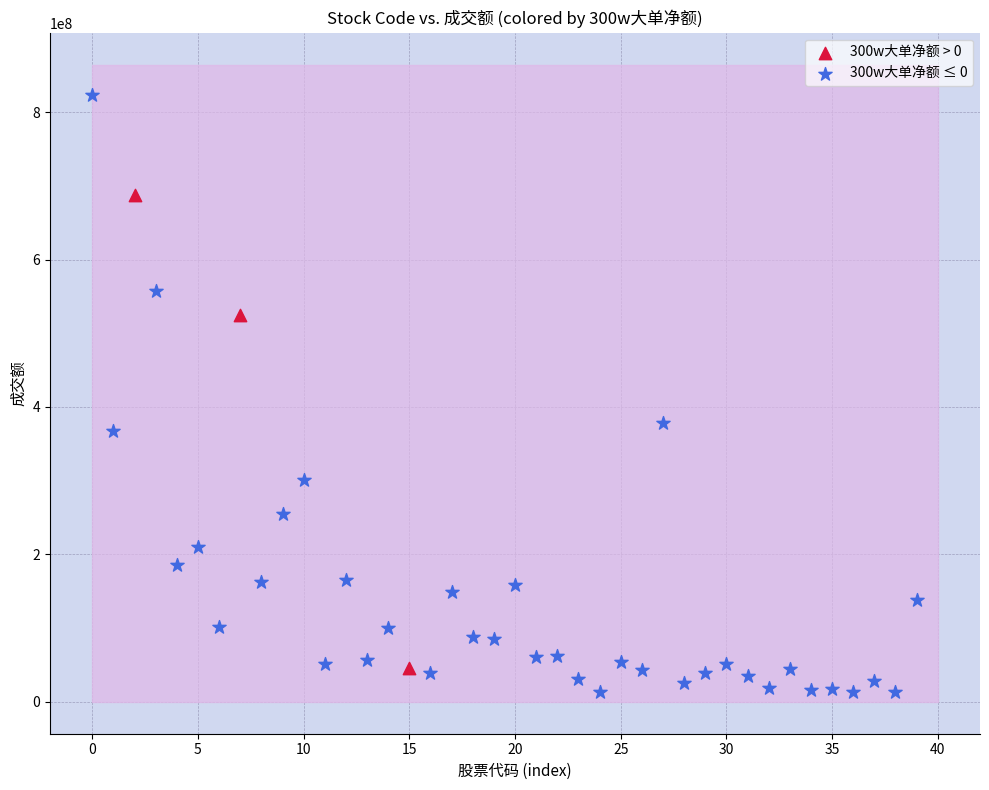

Which series has the widest spread of Y values?

300w大单净额 ≤ 0